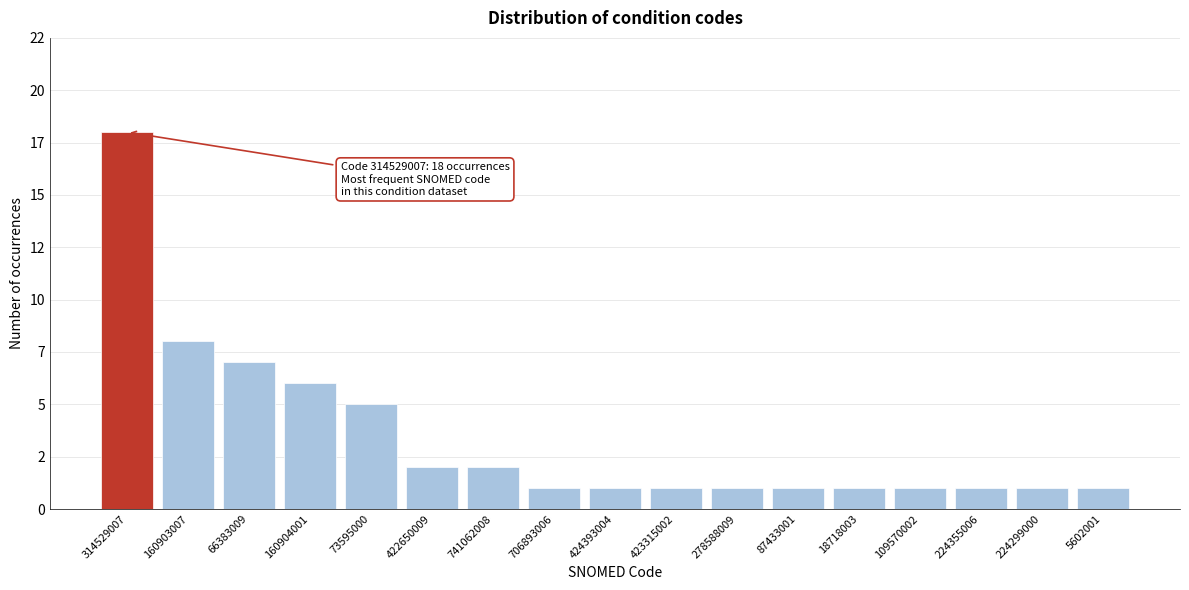

Does the chart contain any negative values?

No